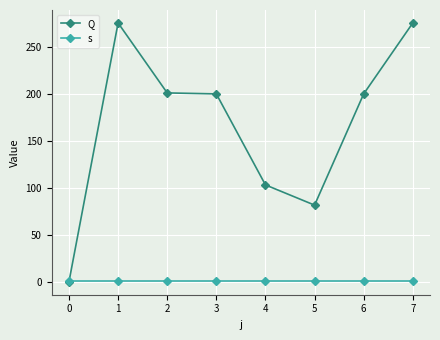

Rank the series by their maximum value, from highest to lowest.

Q, s